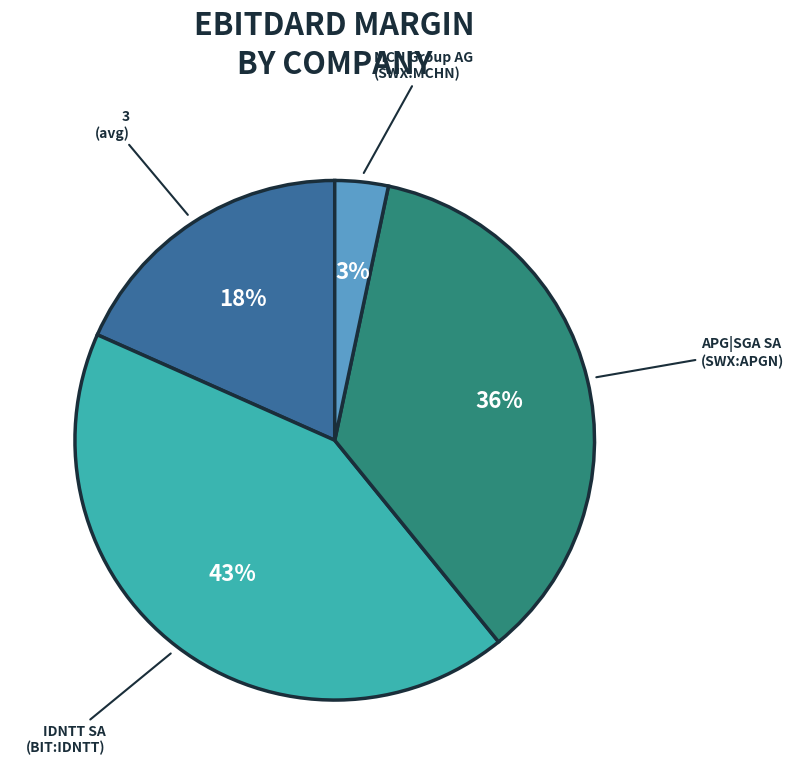

Is there any slice that represents more than half of the pie?

No